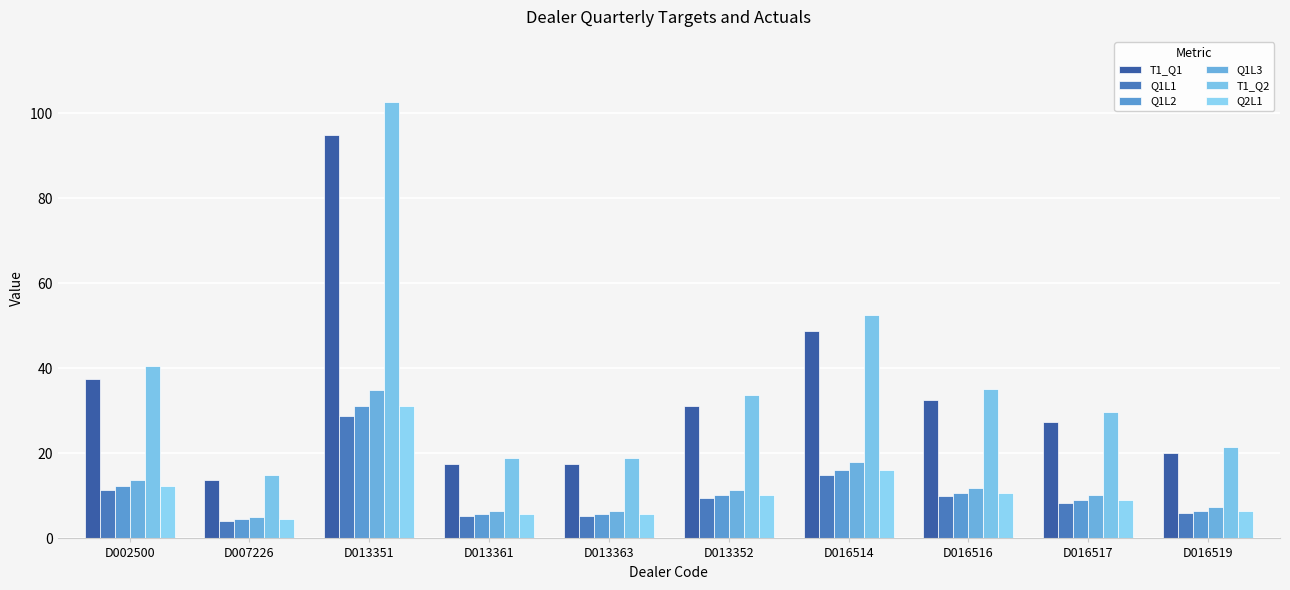

Rank the categories by T1_Q2 value from lowest to highest.

D007226, D013361, D013363, D016519, D016517, D013352, D016516, D002500, D016514, D013351